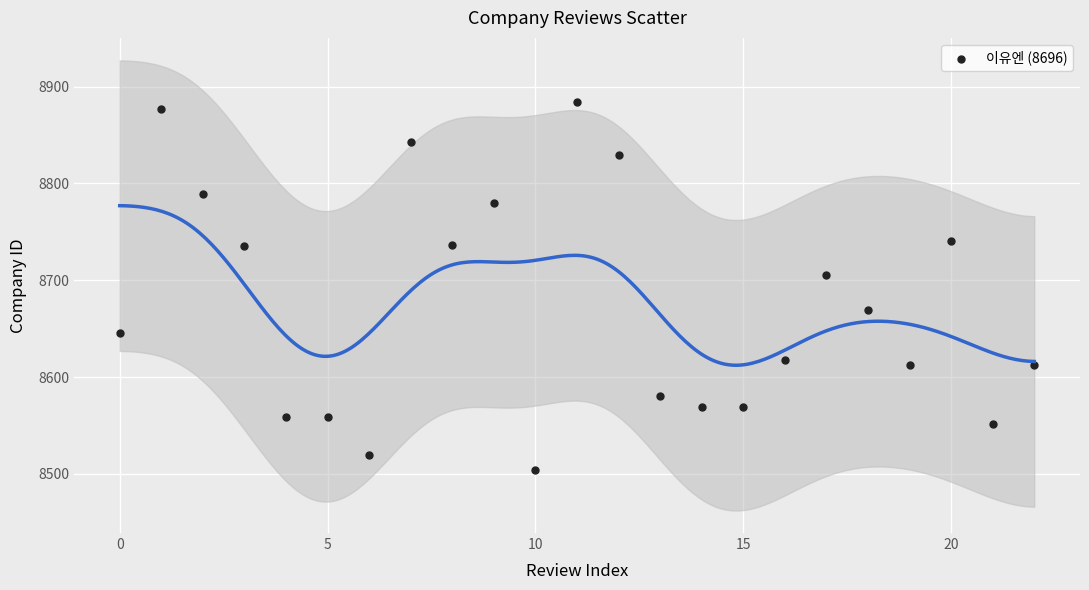

What Y value in the scatter plot is closest to 8694?

8705.9